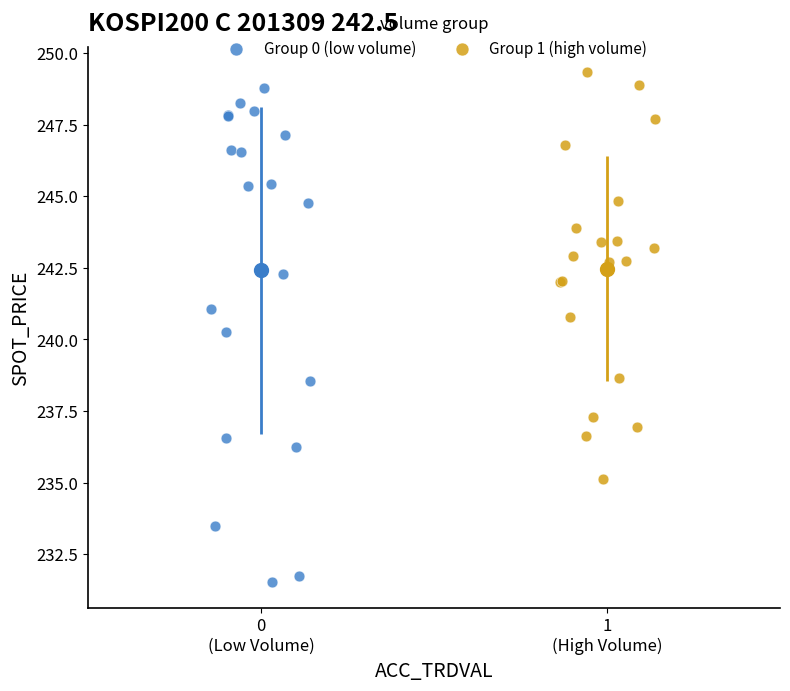

Which series reaches the maximum Y coordinate?

Group 1 (high volume)